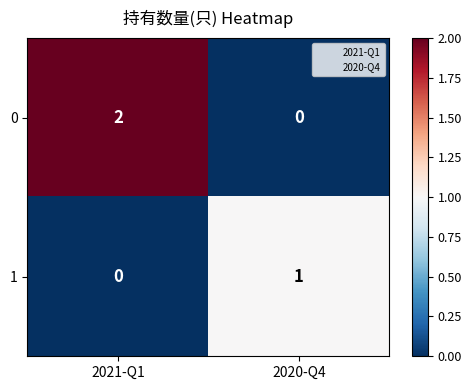

At which category is the sum across all series the highest?

2021-Q1